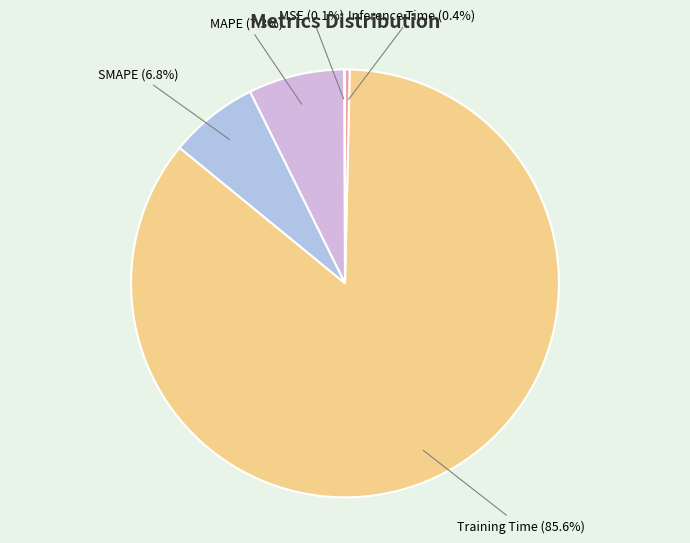

Is there any slice that represents more than half of the pie?

Yes